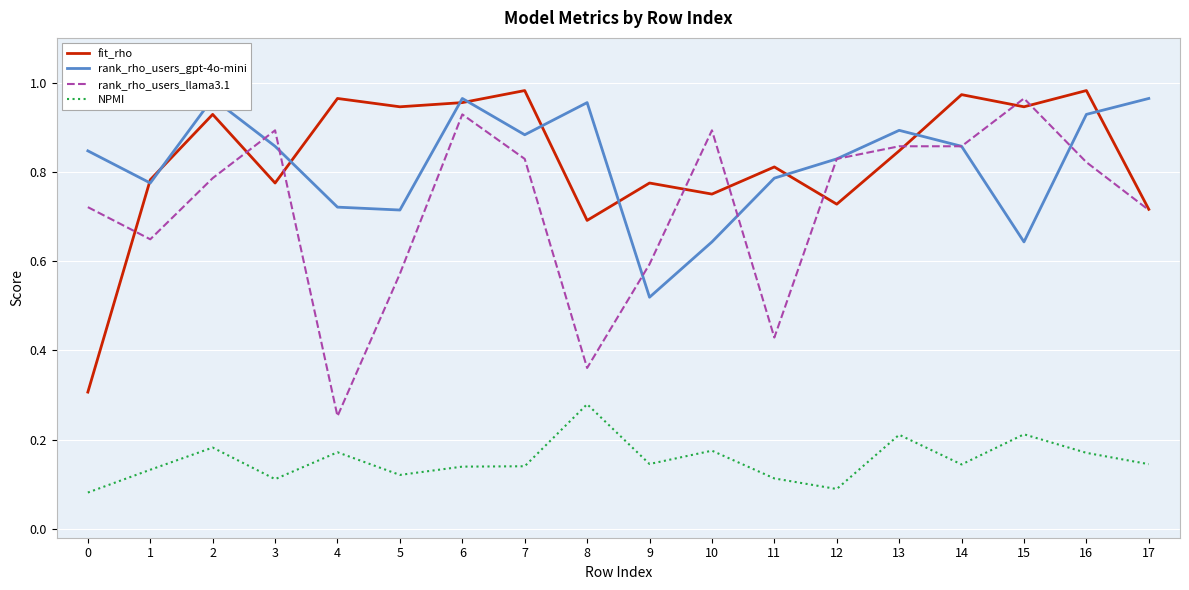

Which series has the largest range (max minus min)?

rank_rho_users_llama3.1